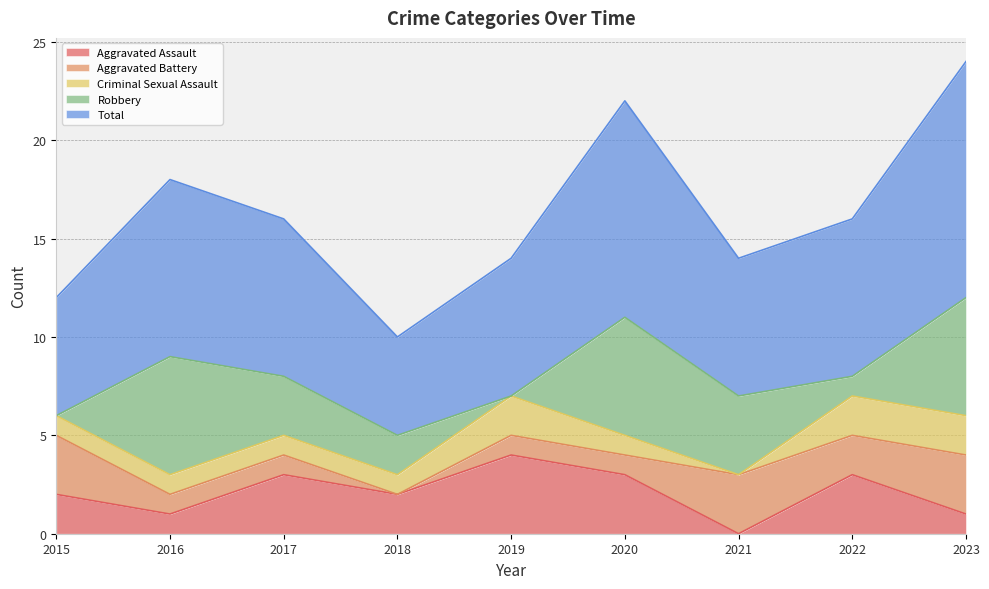

Which series changed the most between 2015 and 2020?

Robbery